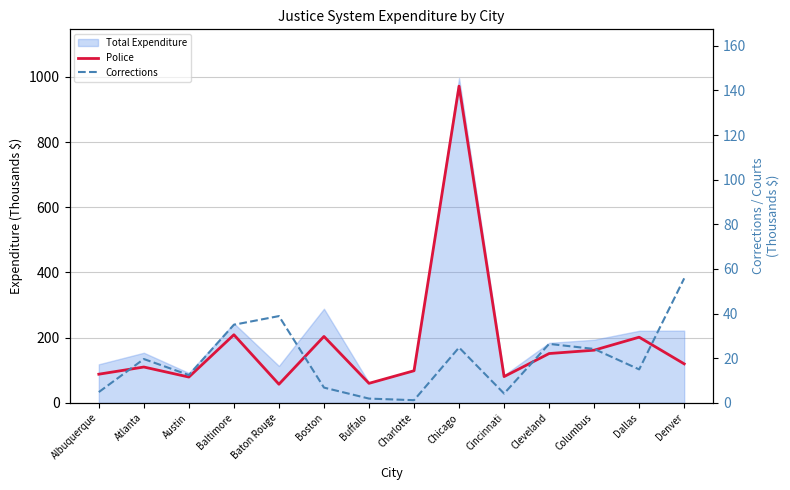

What value does the Police series have at Austin?

79.1